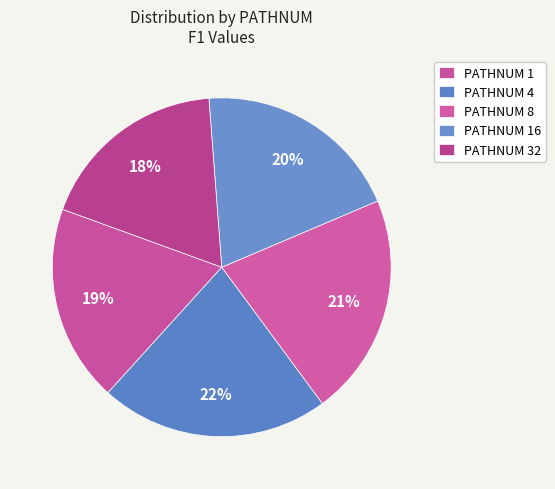

Count the number of slices in the pie.

5